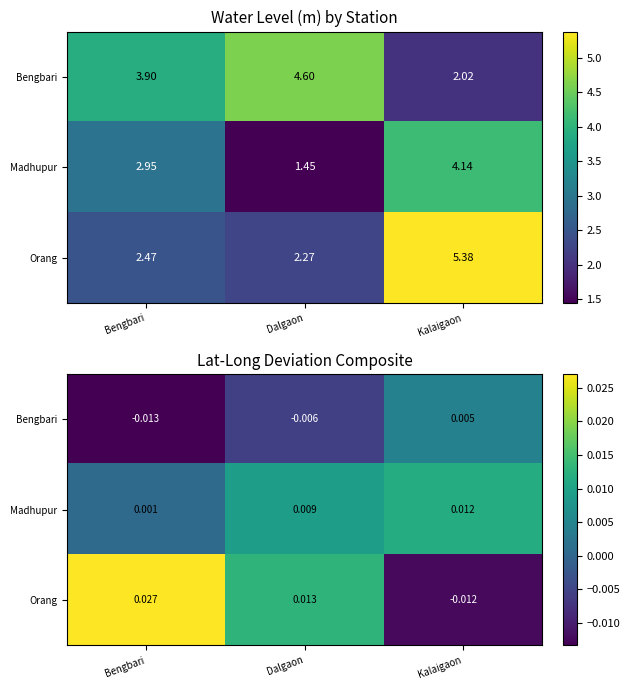

How many data points in Orang are above 0?

2